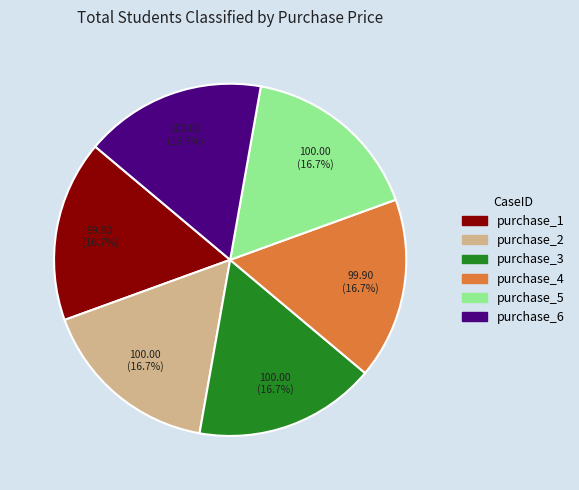

True or false: purchase_3 accounts for 17% of the total.

True